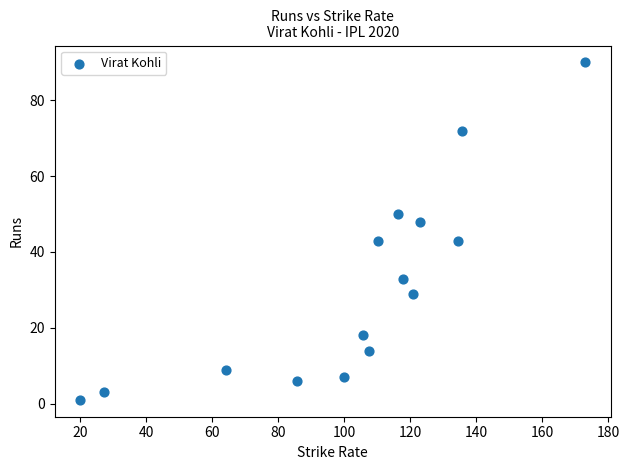

What is the range of Y values (max minus min)?

89